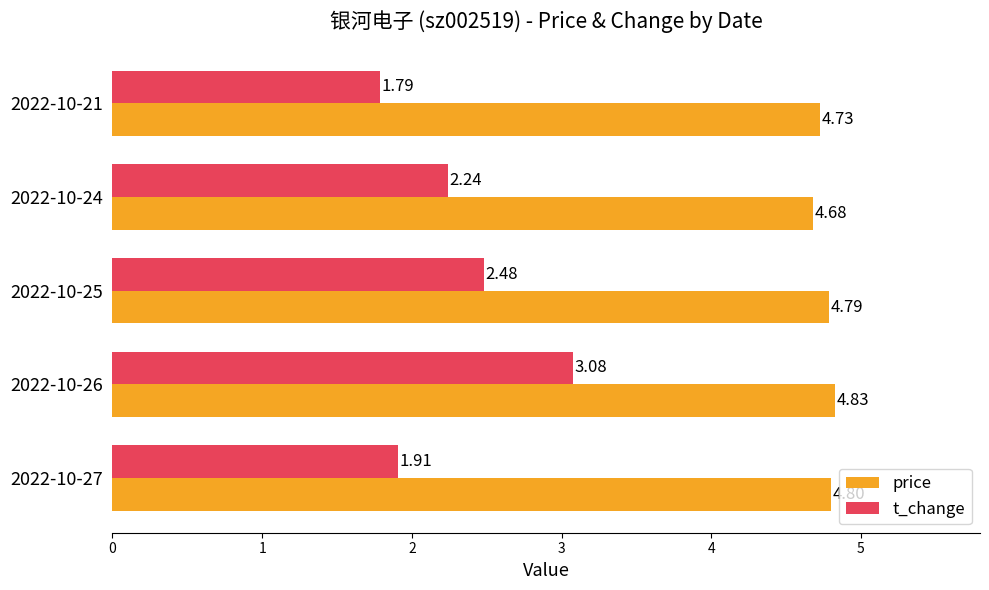

Is the value of price at 2022-10-21 greater than the value of t_change at 2022-10-26?

Yes